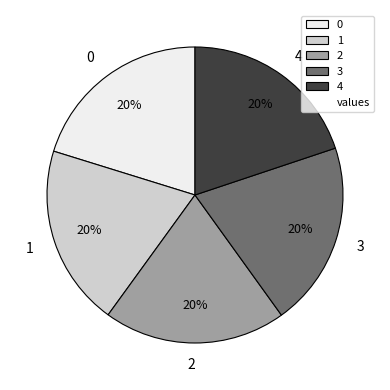

Do 4 and 0 together represent more than half of the pie?

No